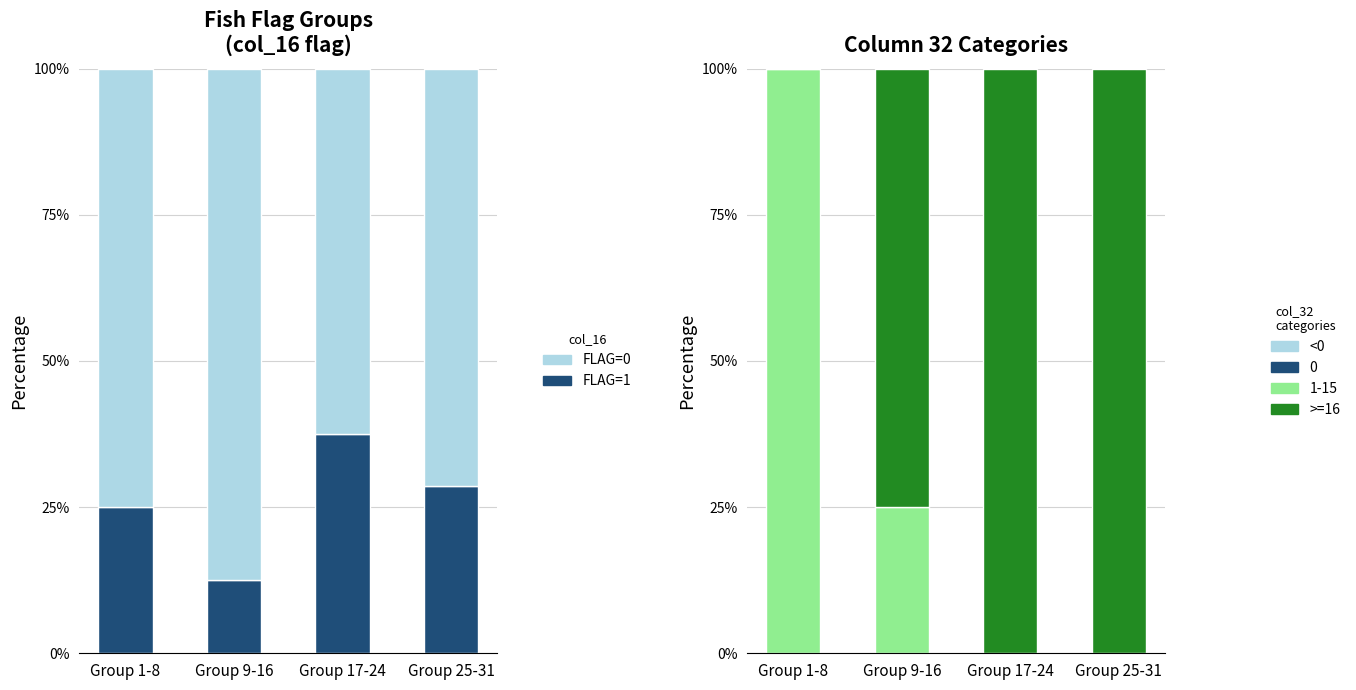

Which series has the largest total across all categories?

FLAG=0 (col_16)